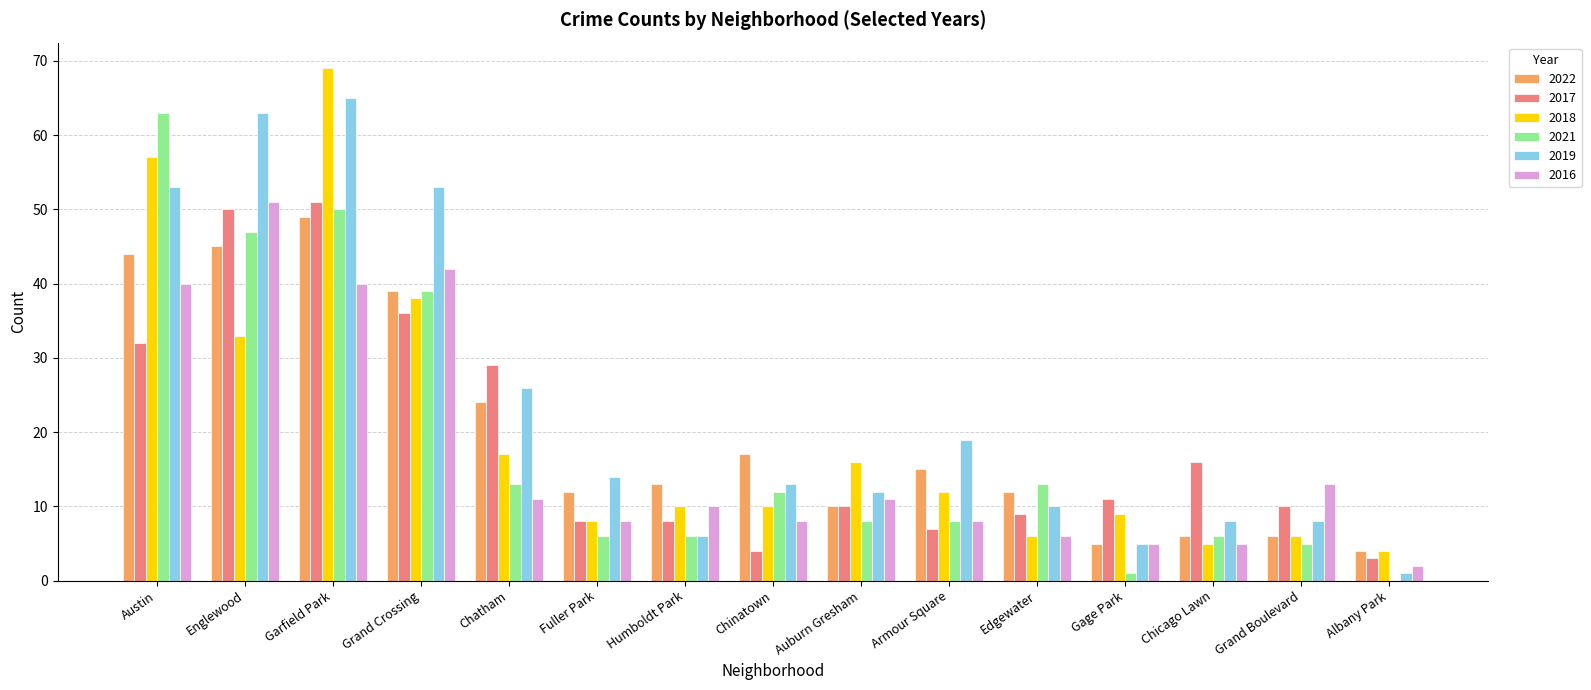

Which series has the largest total across all categories?

2019